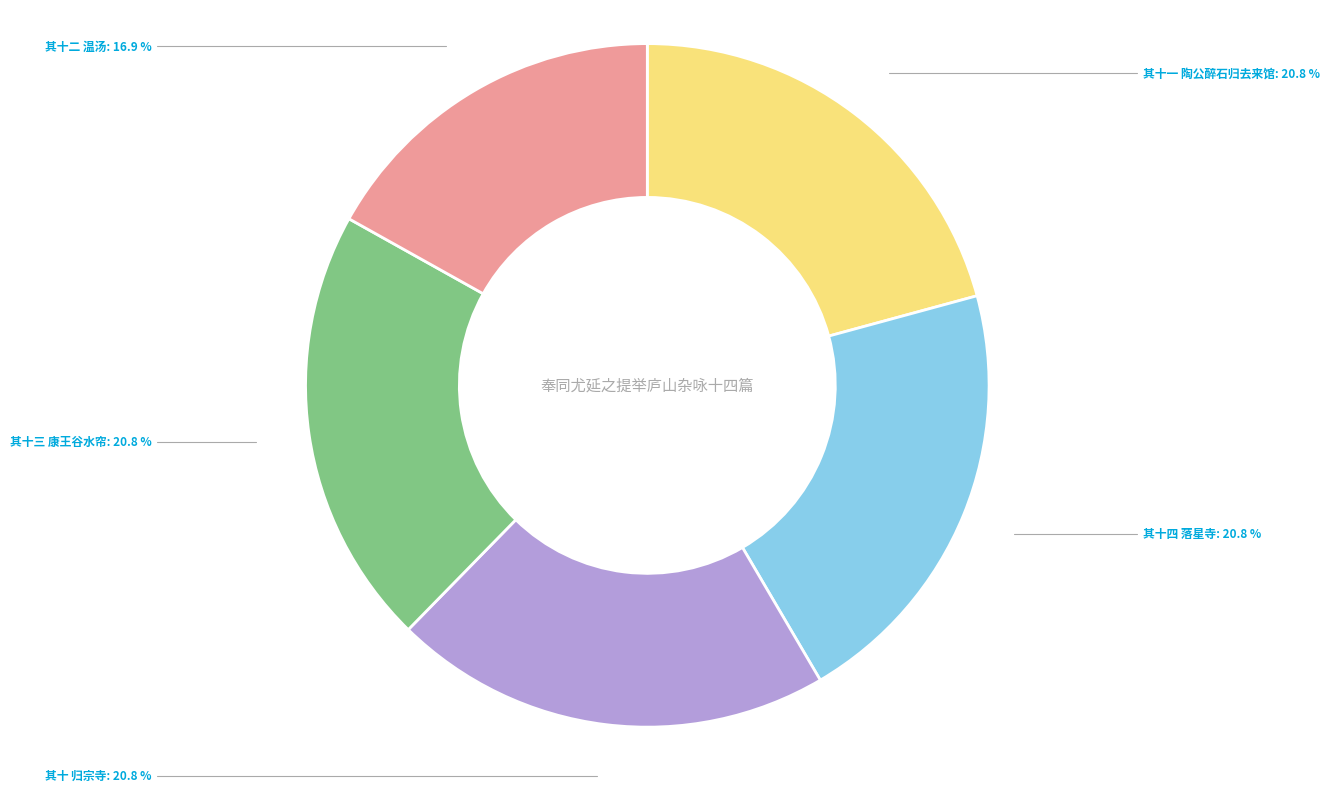

What is the ratio of the value at 其十二 温汤 to the value at 其十三 康王谷水帘?

0.8